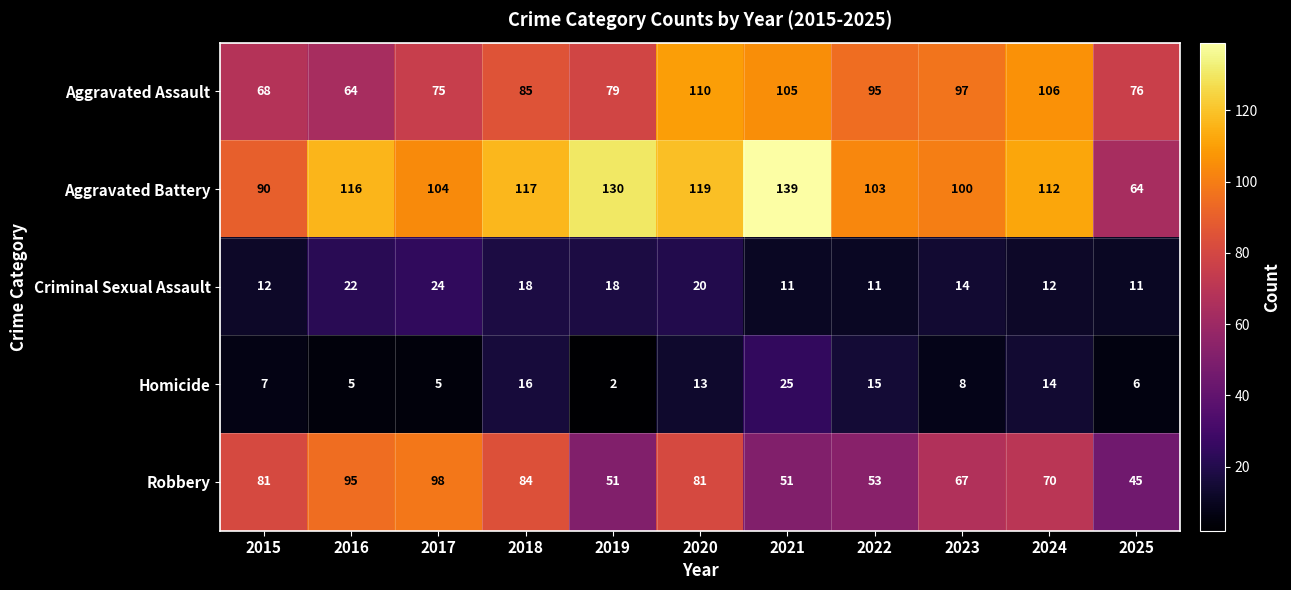

What is the total value across all series at 2024?

314